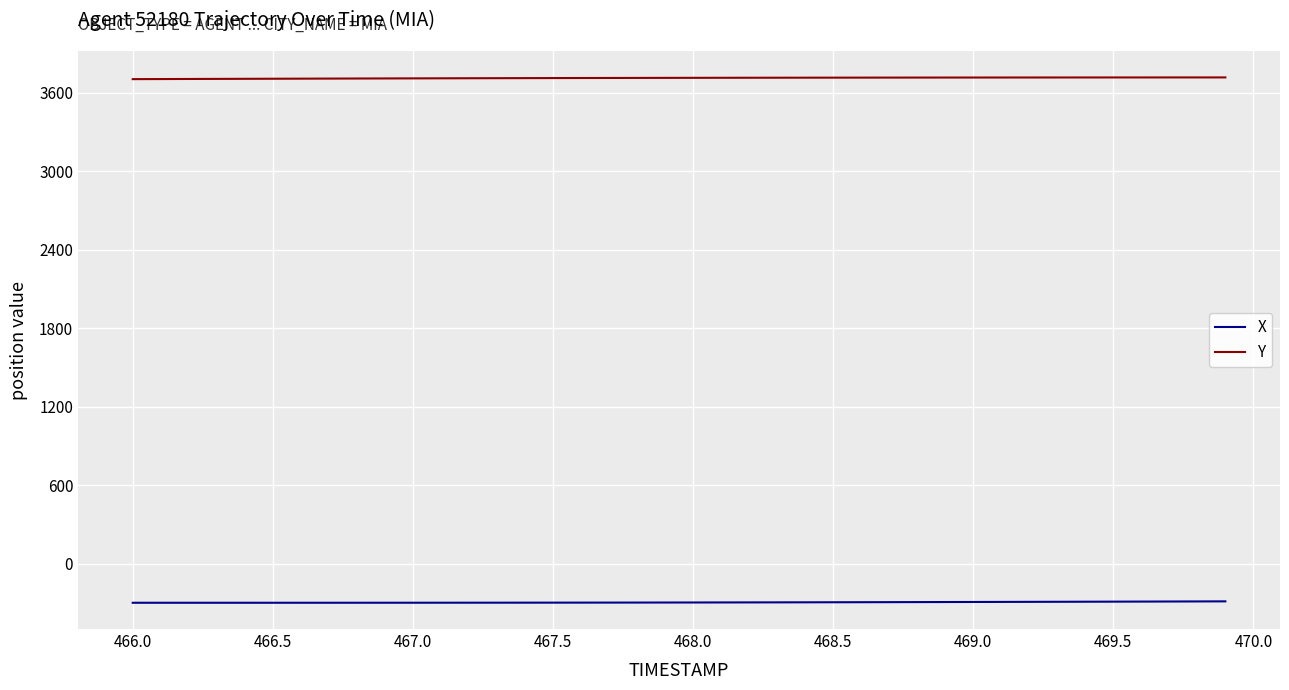

What is the minimum value for Y?

3702.1